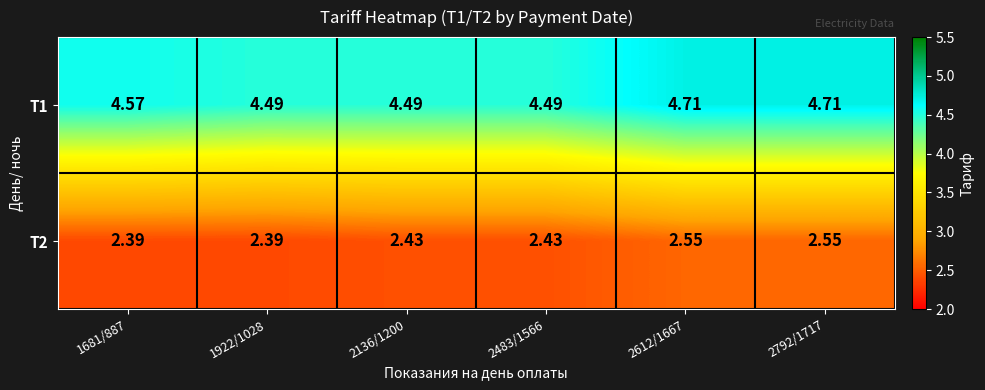

Which series has the largest total across all categories?

T1